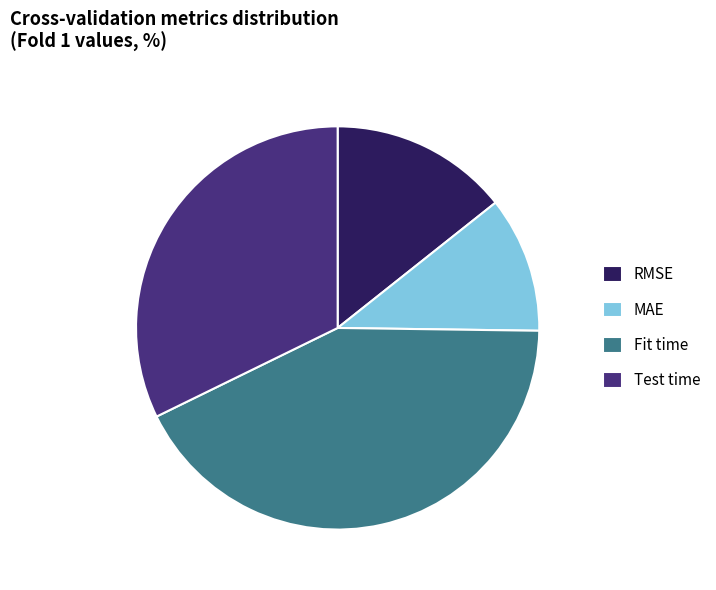

Does any single category account for the majority?

No